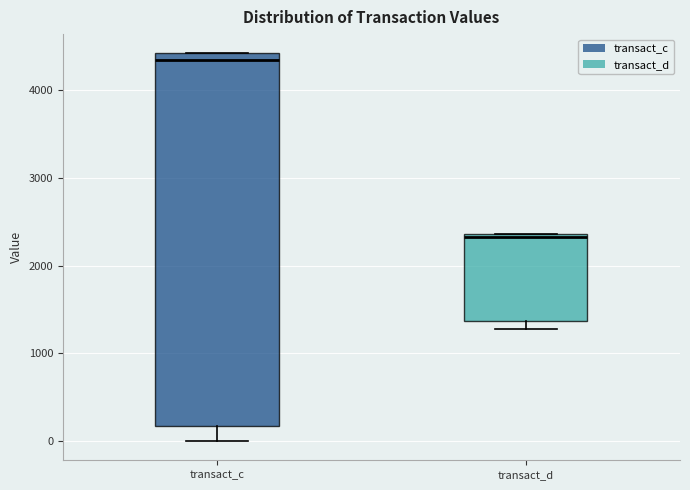

Comparing the boxes themselves (not the whiskers), which one is the tallest?

transact_c